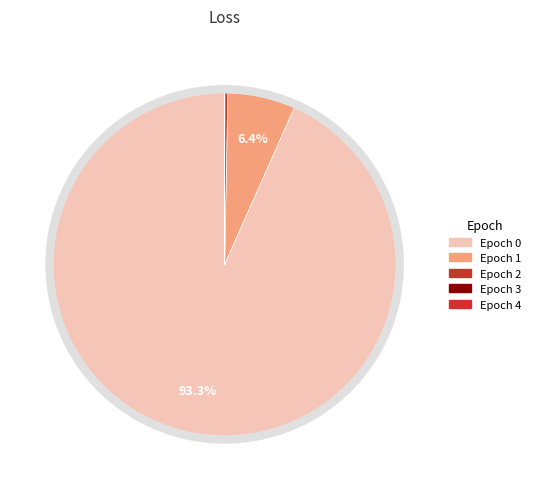

Which slice is the smallest?

4